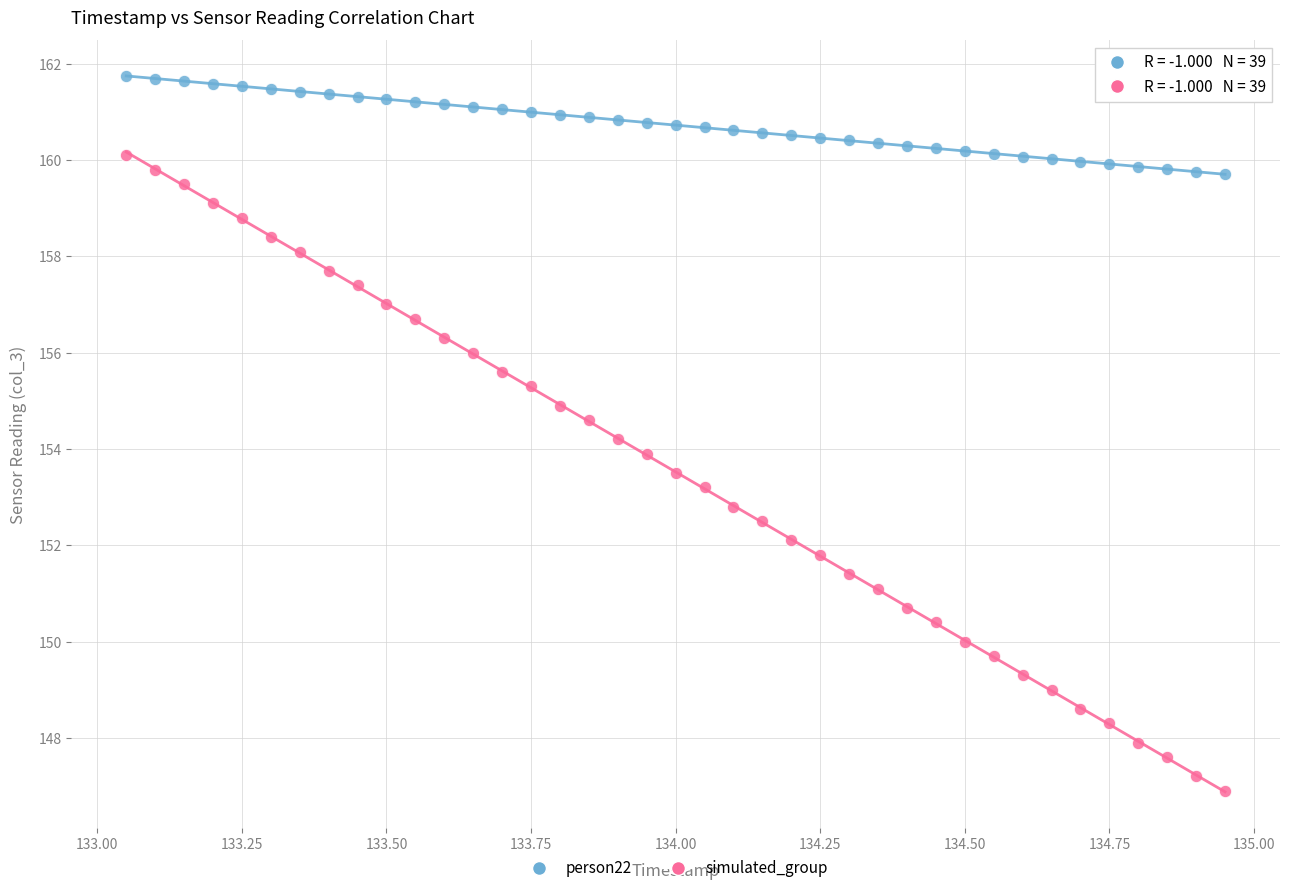

Which series has the largest Y range (max minus min)?

simulated_group